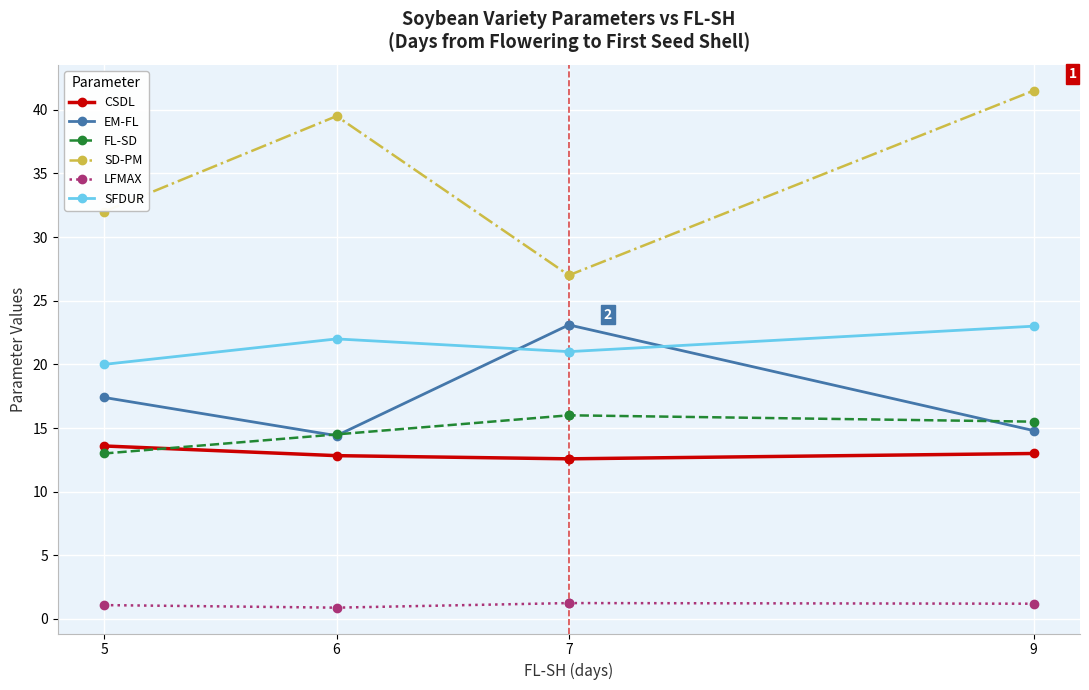

Rank the series at 6 from lowest to highest value.

LFMAX, CSDL, EM-FL, FL-SD, SFDUR, SD-PM